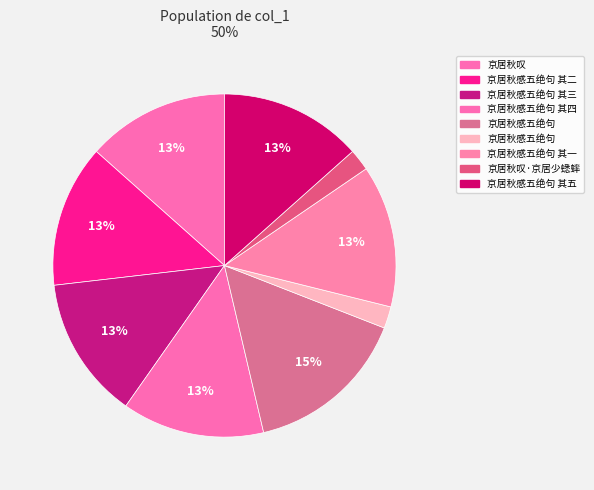

Which slice is the largest?

京居秋感五绝句